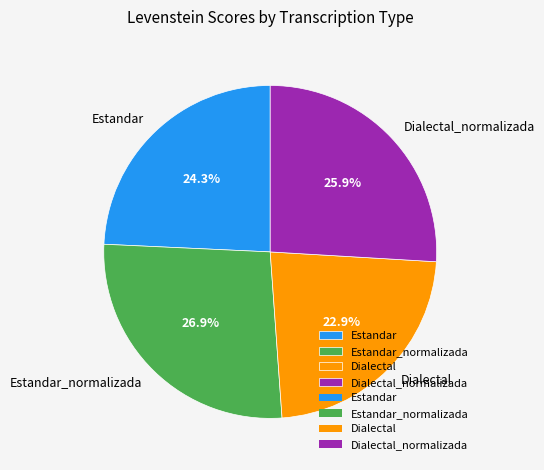

Is Dialectal the majority of the pie?

No